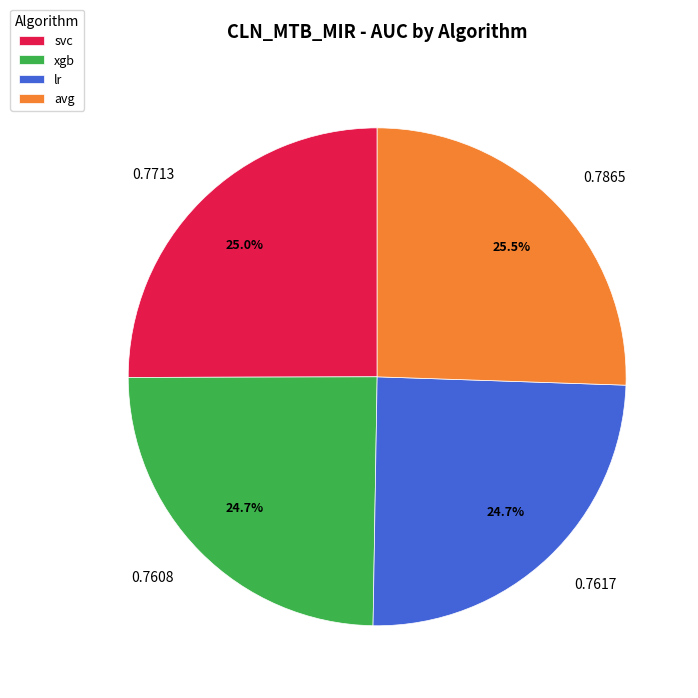

To the nearest percent, what is the average slice percentage?

25%